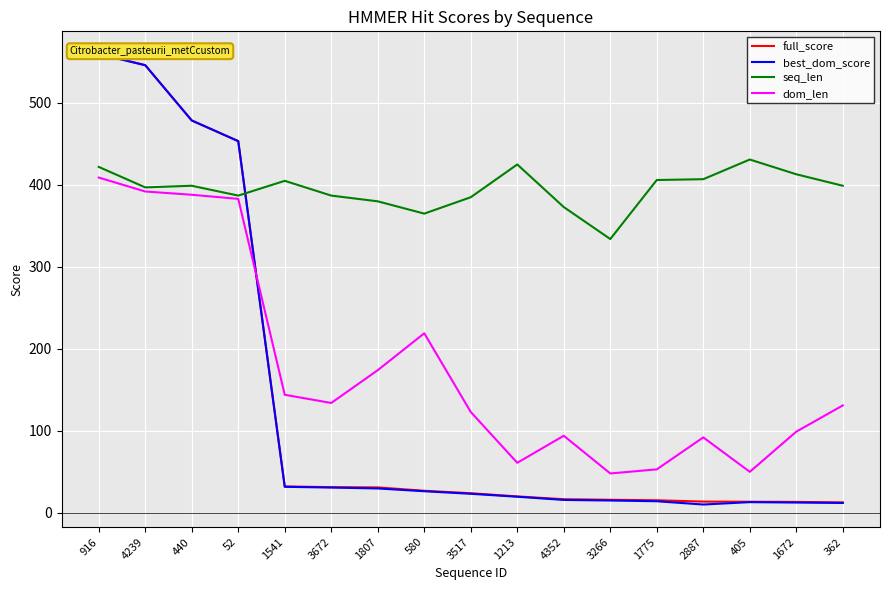

In seq_len, how many points are higher than both neighbors (excluding endpoints)?

4